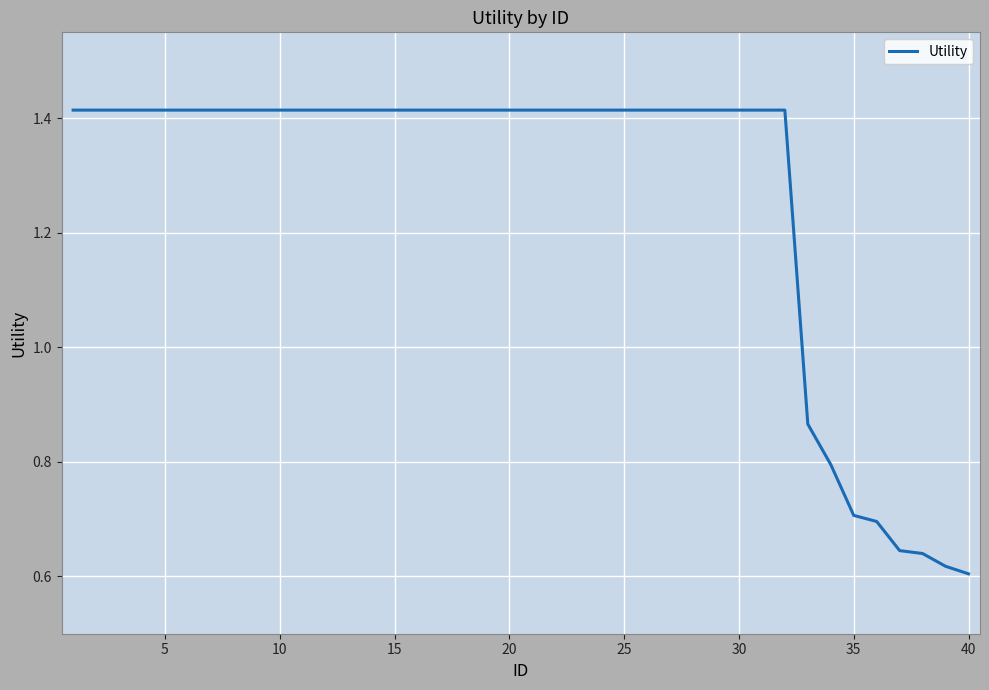

What is the difference between the maximum and minimum values?

0.8